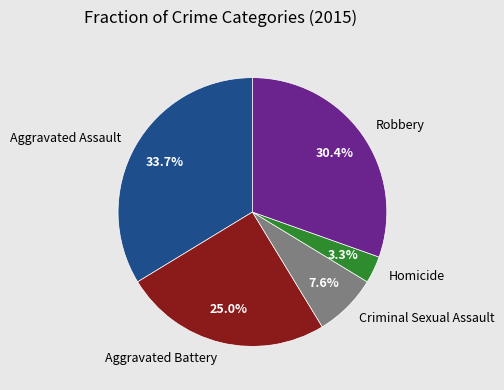

Does Aggravated Assault account for over 50% of the chart?

No